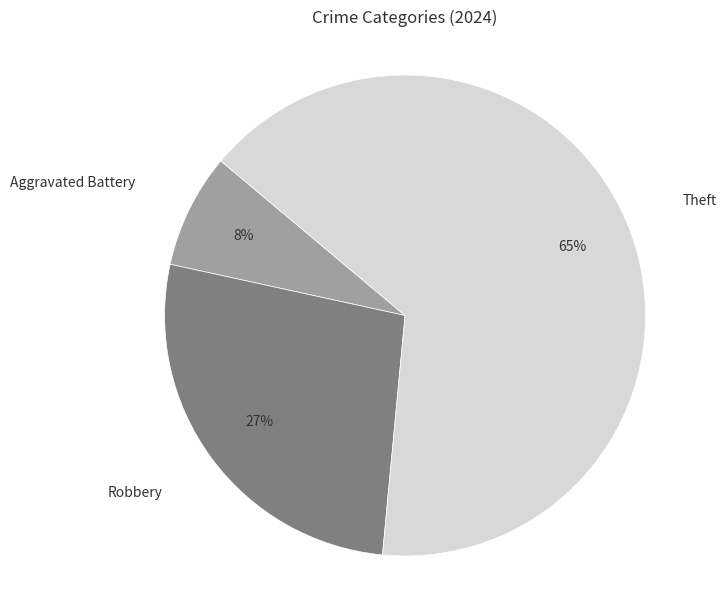

Is it true that Theft is 55% of the pie?

False